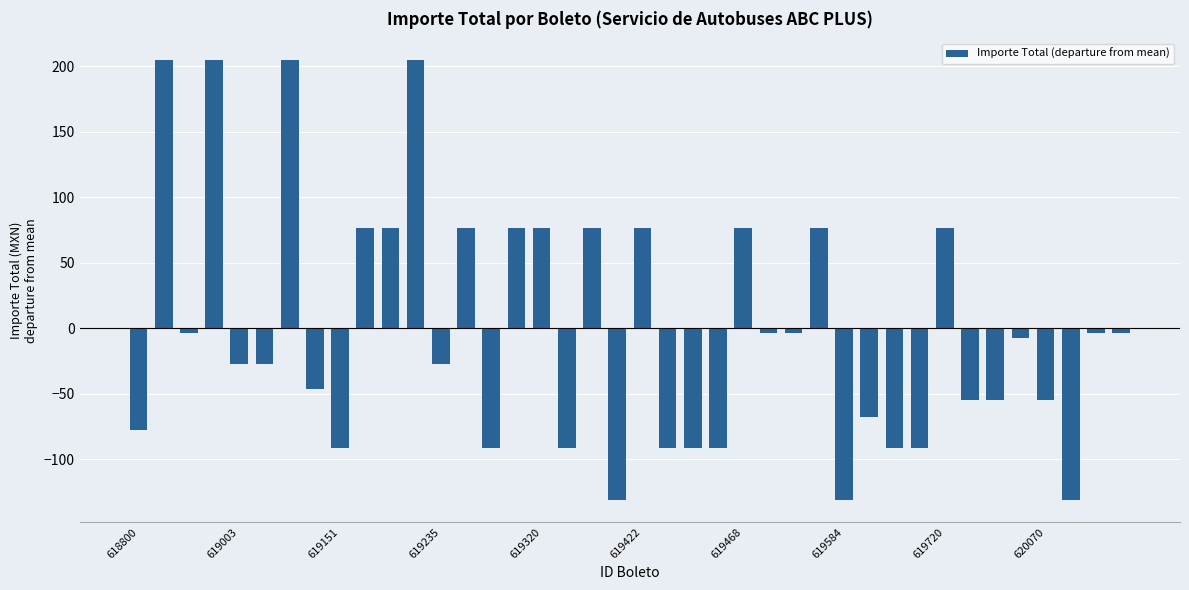

What is the difference between the maximum and minimum values?

335.5